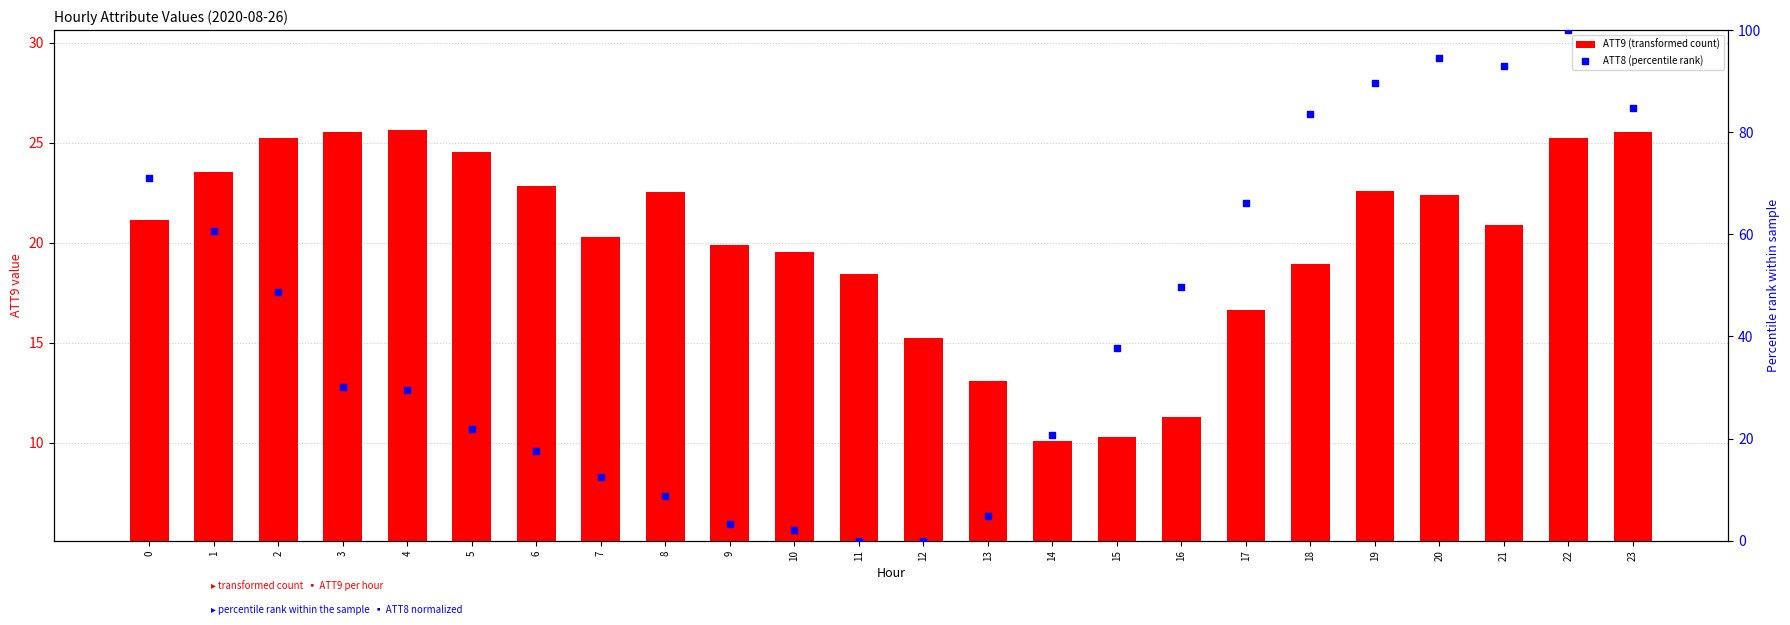

Is the value of ATT8 (percentile rank) at 0 greater than the value of ATT9 (transformed count) at 18?

Yes